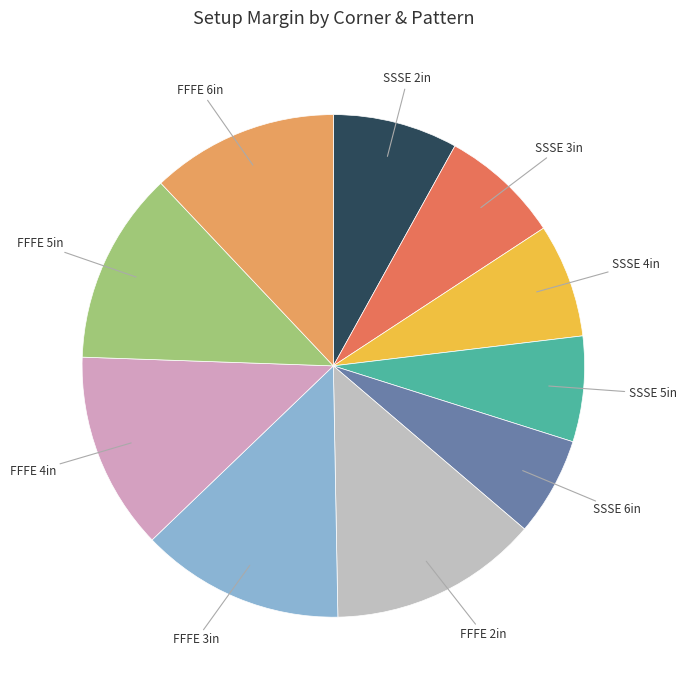

Is there any slice that represents more than half of the pie?

No